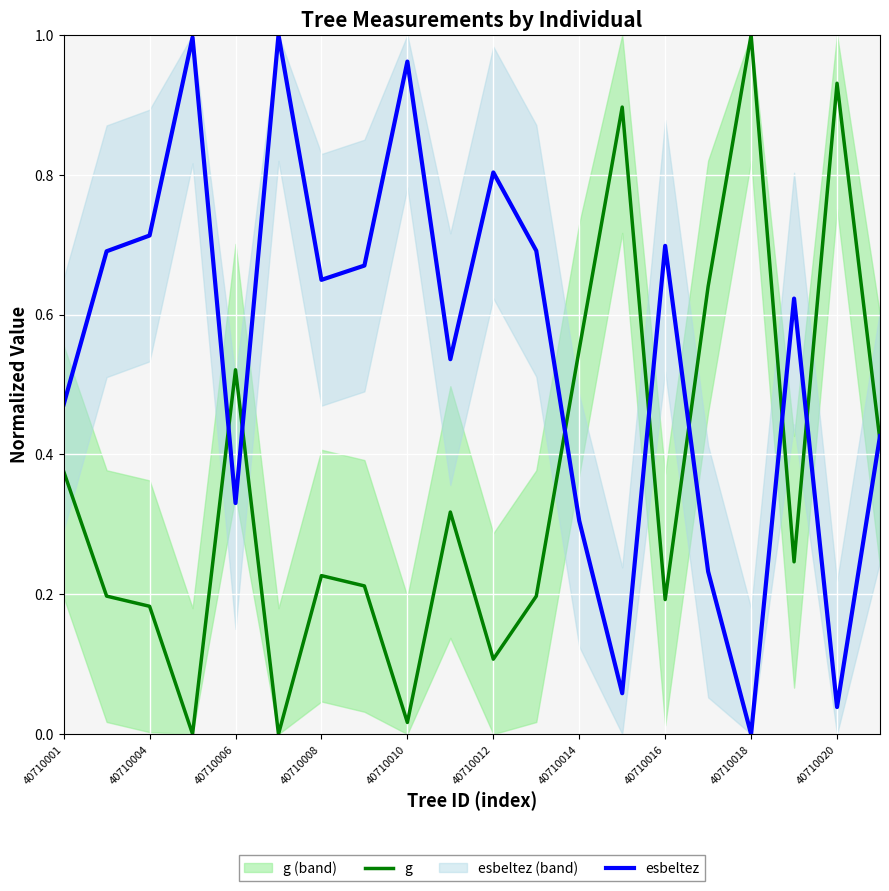

True or false: esbeltez has more than 1 points higher than both neighbors.

True